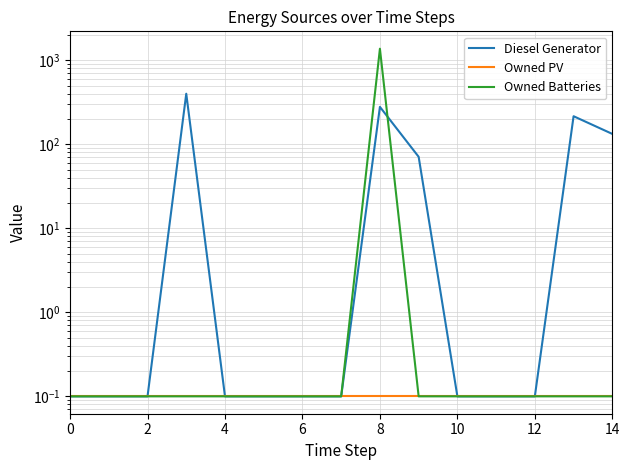

What is the value of the Owned PV point at the 12th from the left?

0.1